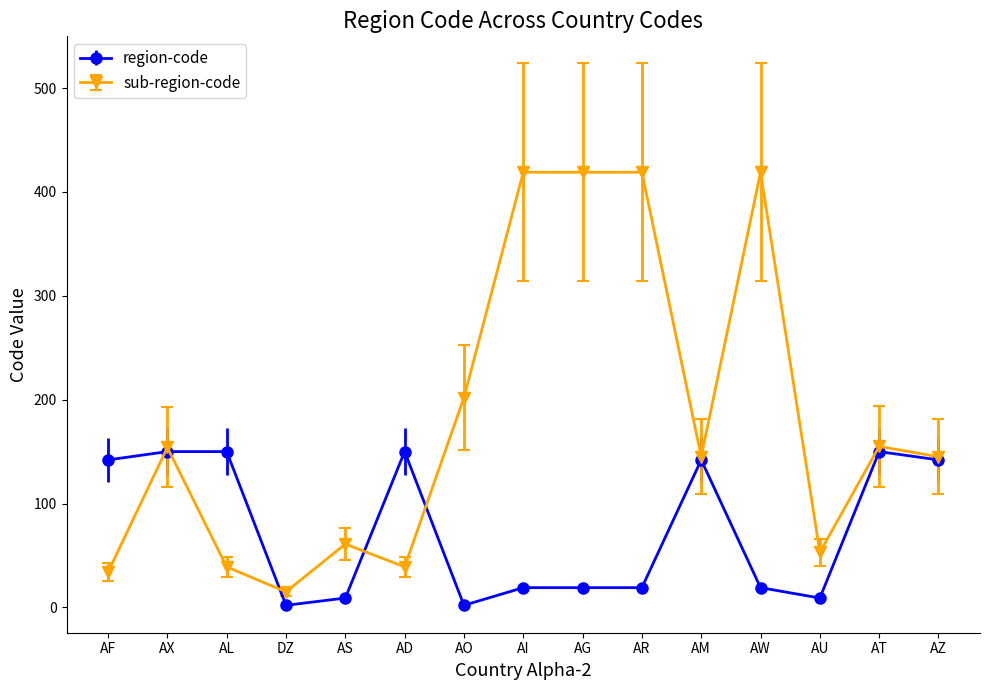

At AW, list the series in order from largest to smallest.

sub-region-code, region-code